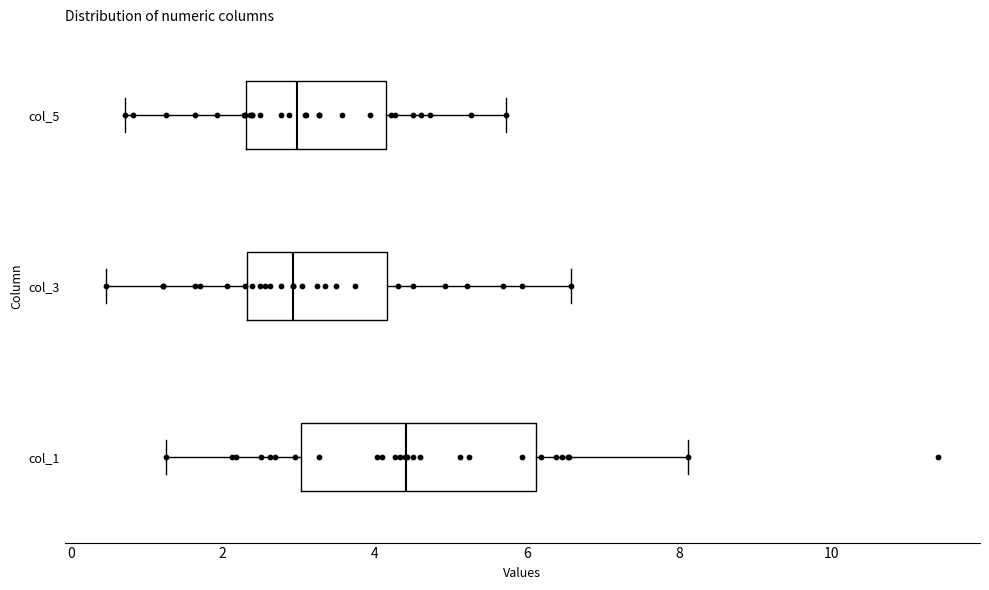

Reading bottom to top, transcribe this box plot: for each box, give where its median line is, the range the box spans, and where its two whiskers end, as read against the x-axis. The values are not printed on the chart, so give them approximately, as read against the axis.

col_1: median 4.4, box 3.0 to 6.2, whiskers 1.2 to 8.2
col_3: median 3.0, box 2.4 to 4.2, whiskers 0.4 to 6.6
col_5: median 3.0, box 2.4 to 4.2, whiskers 0.8 to 5.8